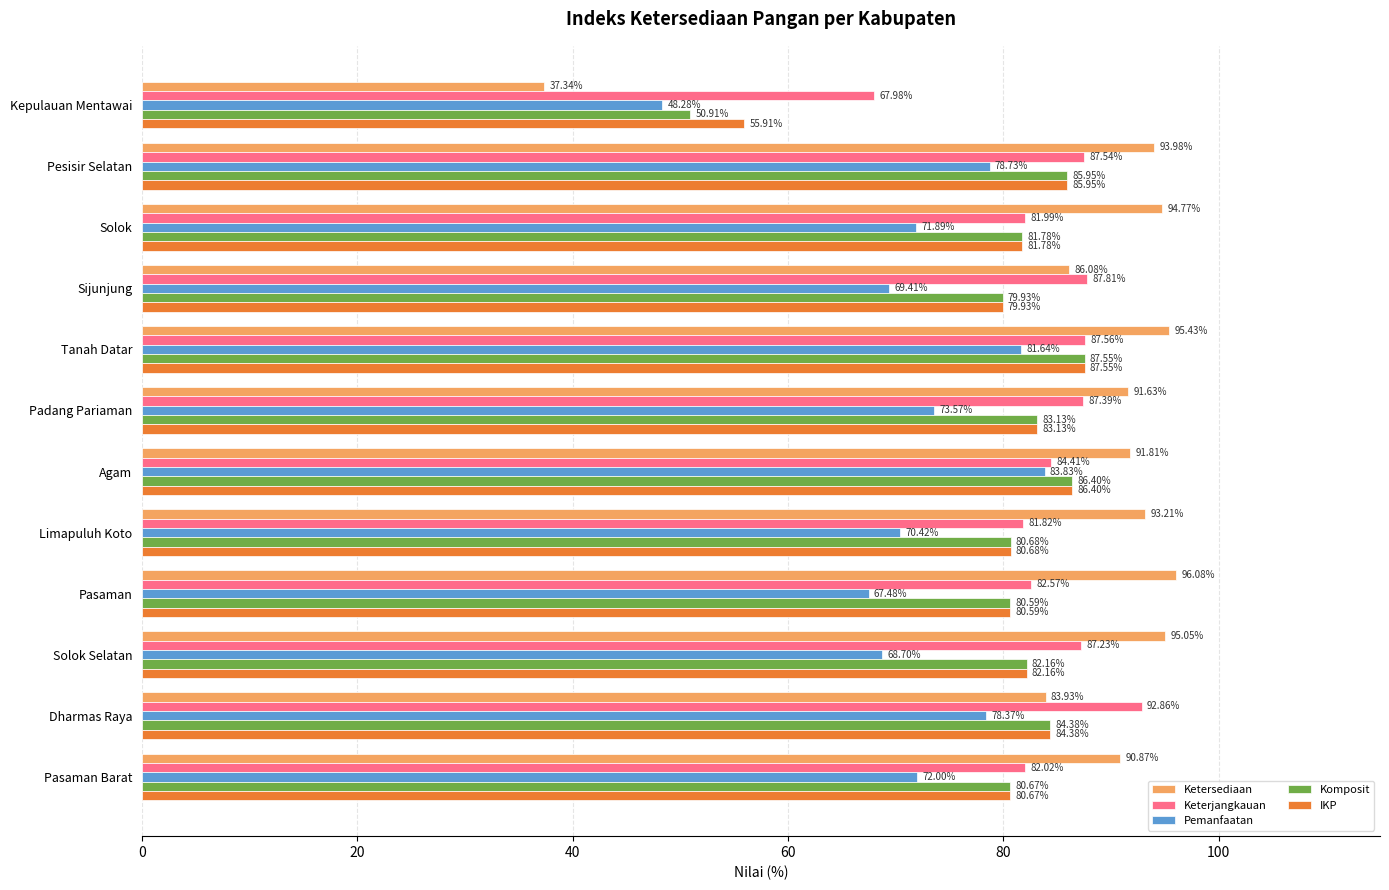

List the labels in order of Komposit value, largest first.

Tanah Datar, Agam, Pesisir Selatan, Dharmas Raya, Padang Pariaman, Solok Selatan, Solok, Limapuluh Koto, Pasaman Barat, Pasaman, Sijunjung, Kepulauan Mentawai